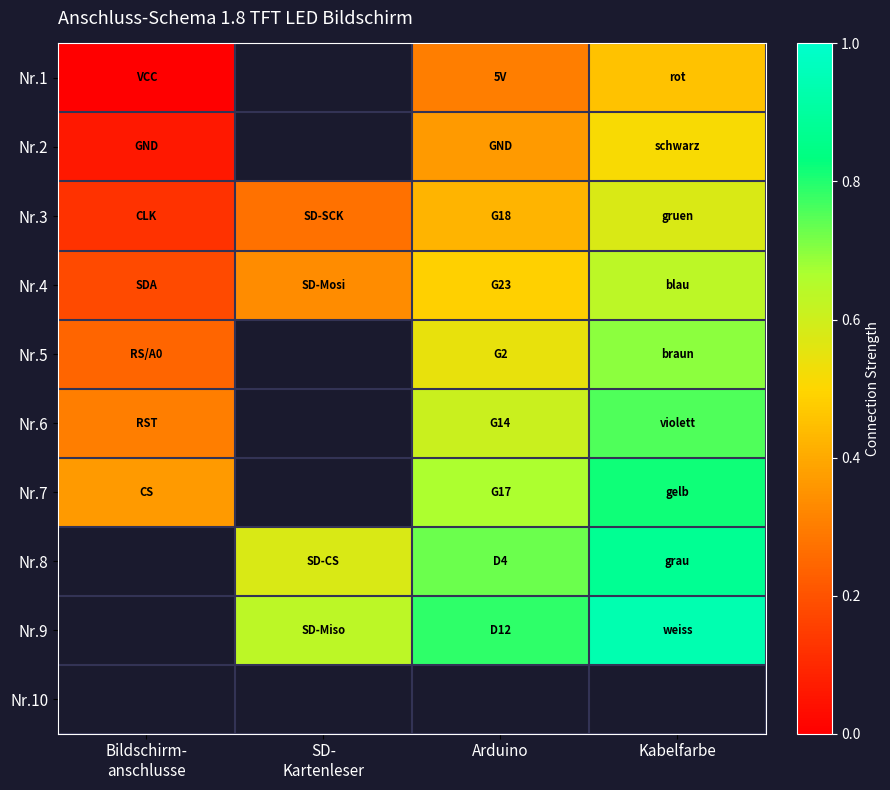

List the labels in order of Nr.8 value, largest first.

Kabelfarbe, Arduino, Bildschirm- anschlusse, SD- Kartenleser